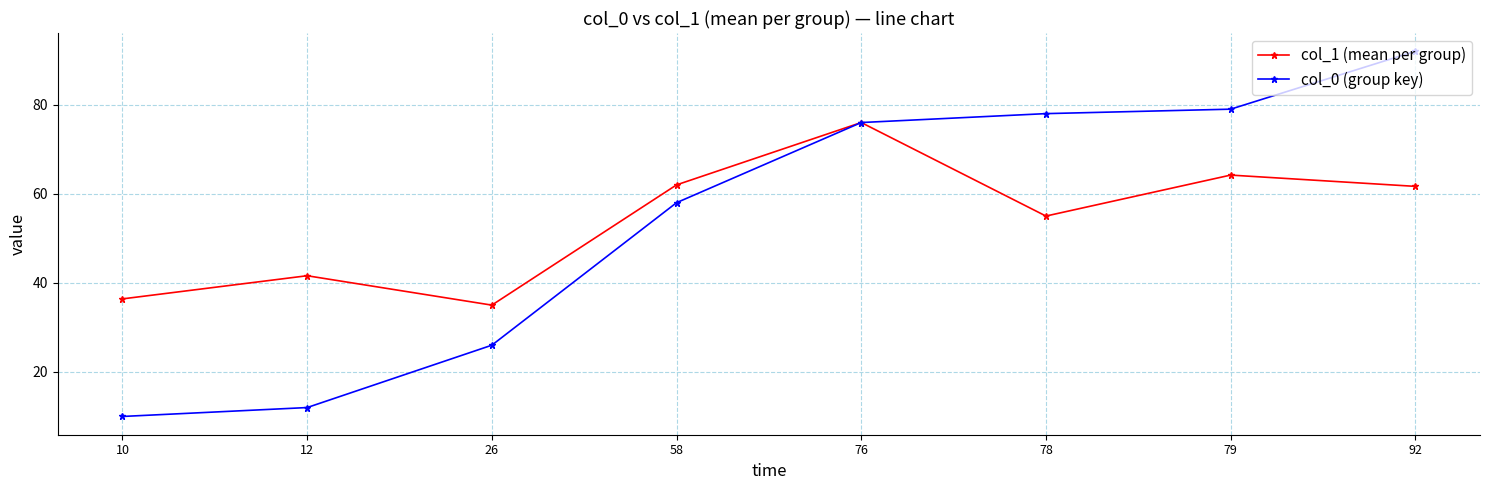

What is the smallest value displayed?

10.0